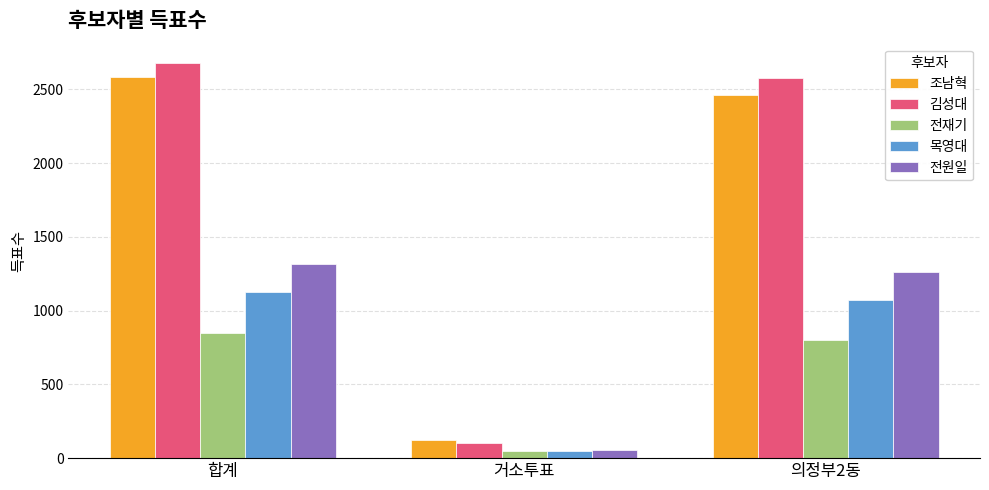

How many bars are there in total?

15